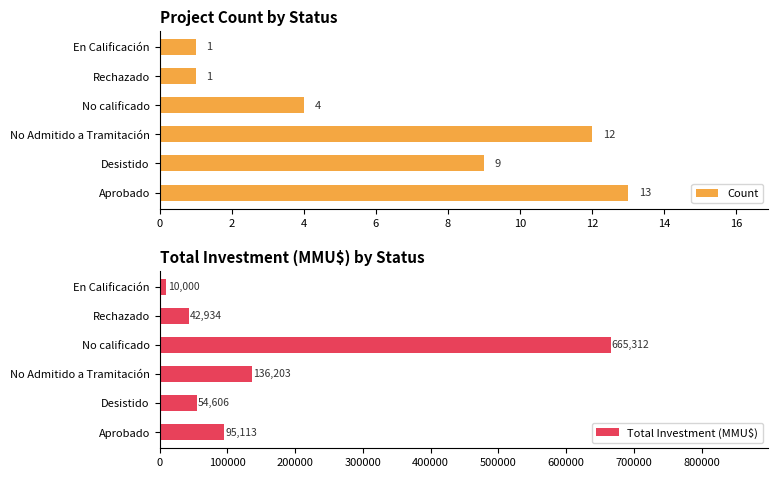

Which series has the largest total across all categories?

Total Investment (MMU$)